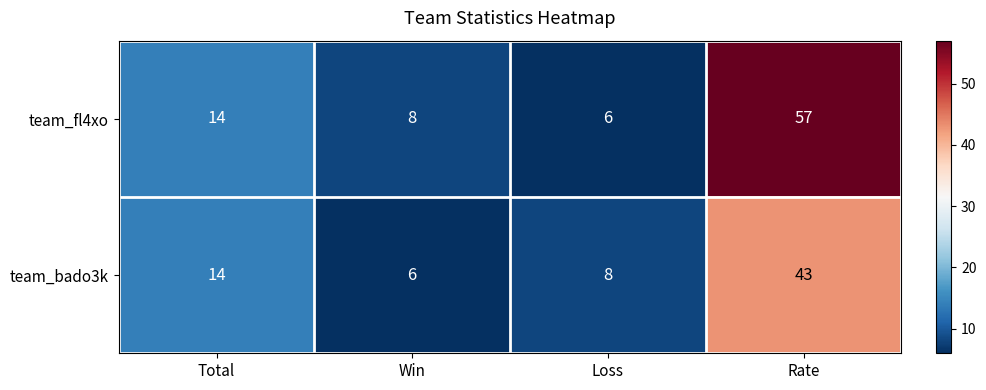

The value of team_fl4xo at Win is 8. True or false?

True